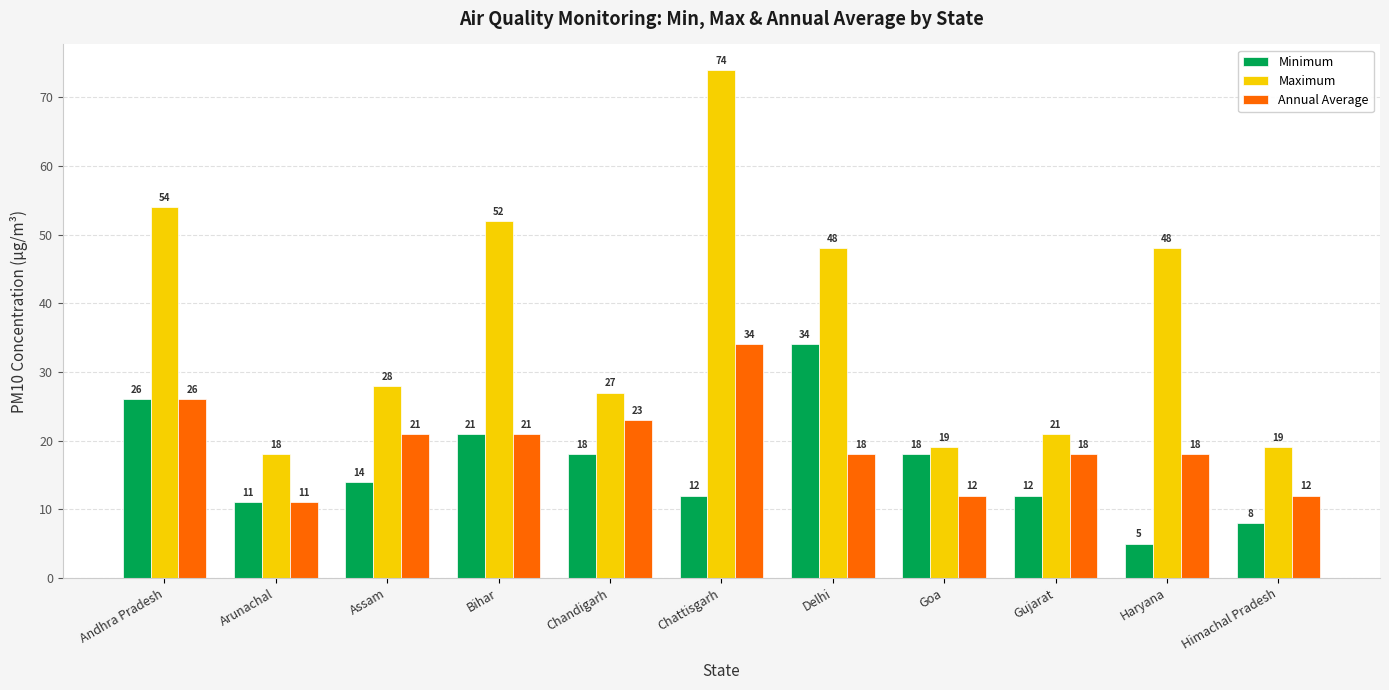

The Annual Average series shows 6 at Gujarat. True or false?

False